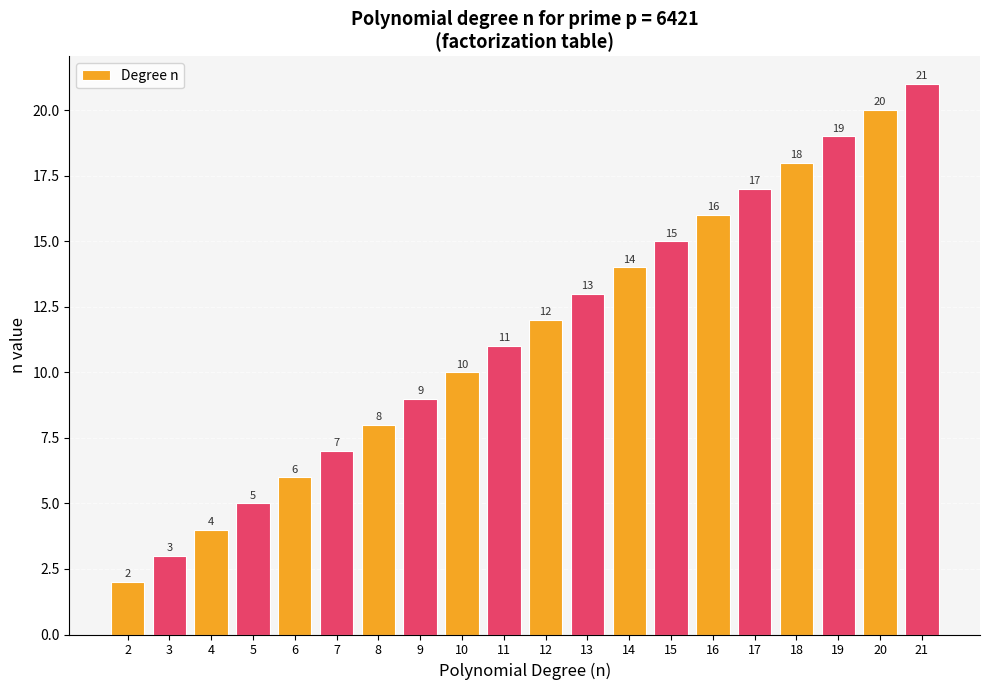

Reading left to right, transcribe all the data shown in this chart.

2=2	3=3	4=4	5=5	6=6	7=7	8=8	9=9	10=10	11=11	12=12	13=13	14=14	15=15	16=16	17=17	18=18	19=19	20=20	21=21